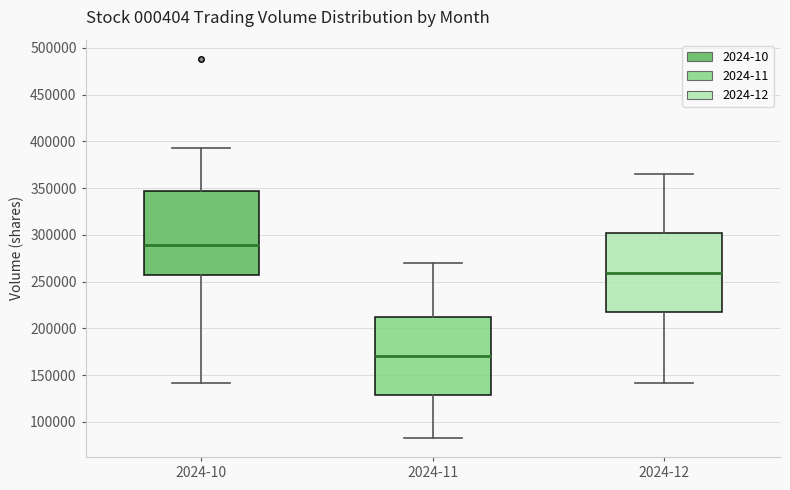

Reading left to right, transcribe this box plot: for each box, give where its median line is, the range the box spans, and where its two whiskers end, as read against the y-axis. The values are not printed on the chart, so give them approximately, as read against the axis.

2024-10: median 290000, box 255000 to 345000, whiskers 140000 to 395000
2024-11: median 170000, box 130000 to 215000, whiskers 85000 to 270000
2024-12: median 260000, box 215000 to 300000, whiskers 140000 to 365000